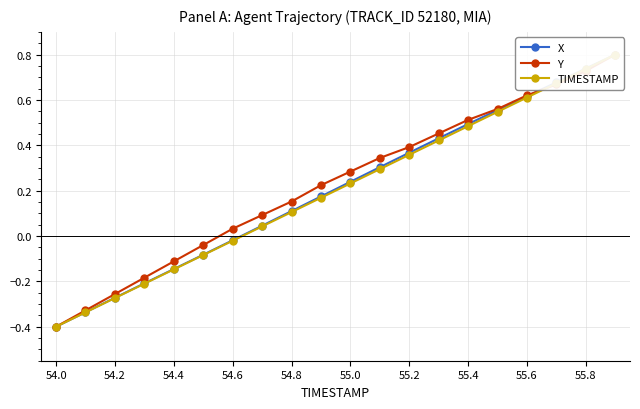

True or false: TIMESTAMP has more than 1 points higher than both neighbors.

False